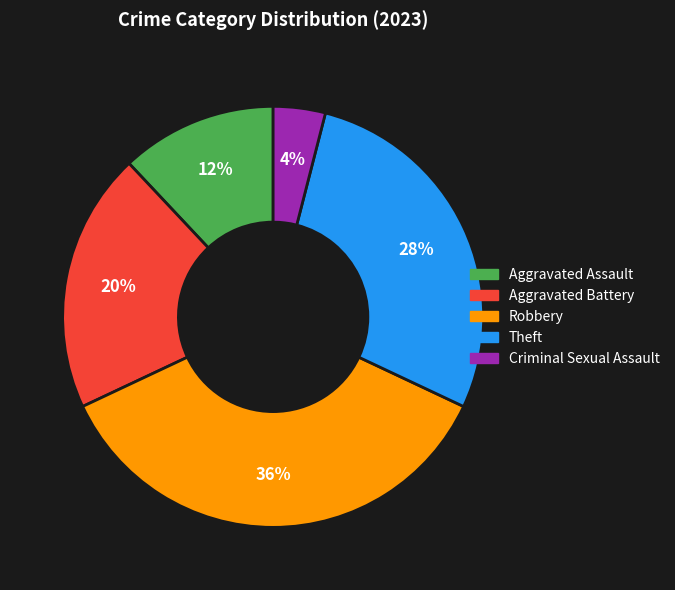

What percentage is the Aggravated Battery slice, to the nearest percent?

20%